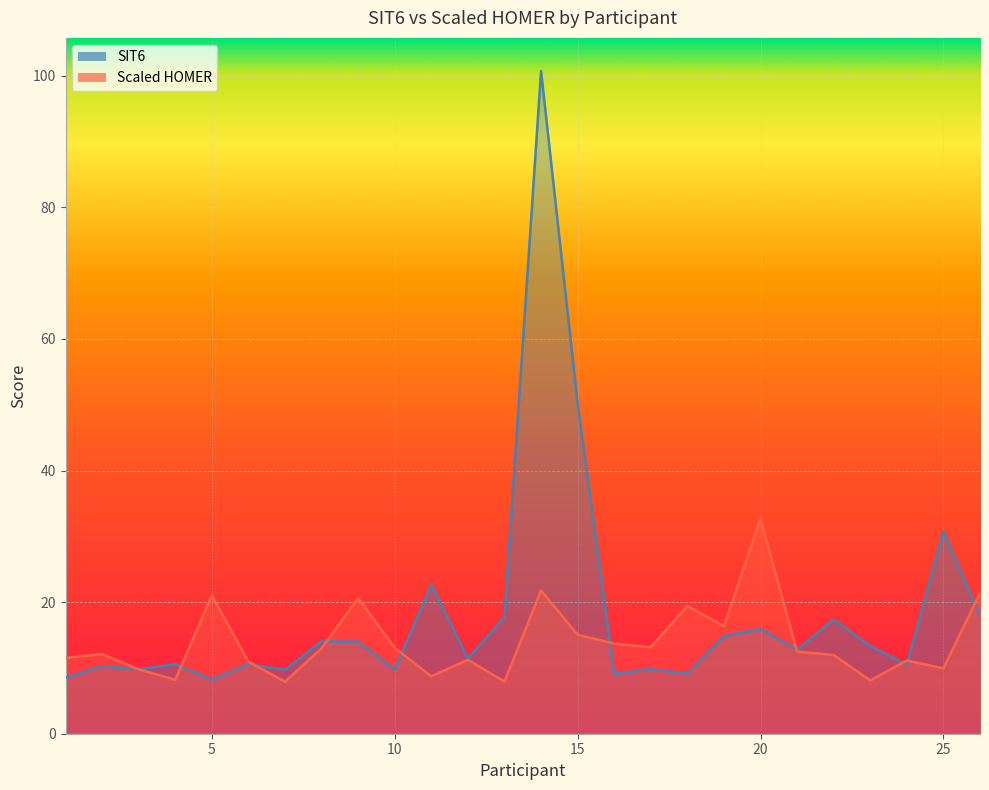

What is the difference between the second highest and second lowest values in the SIT6 series?

41.7